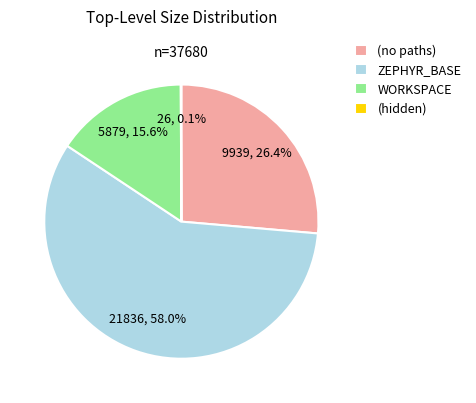

Is there a majority slice in this chart?

Yes